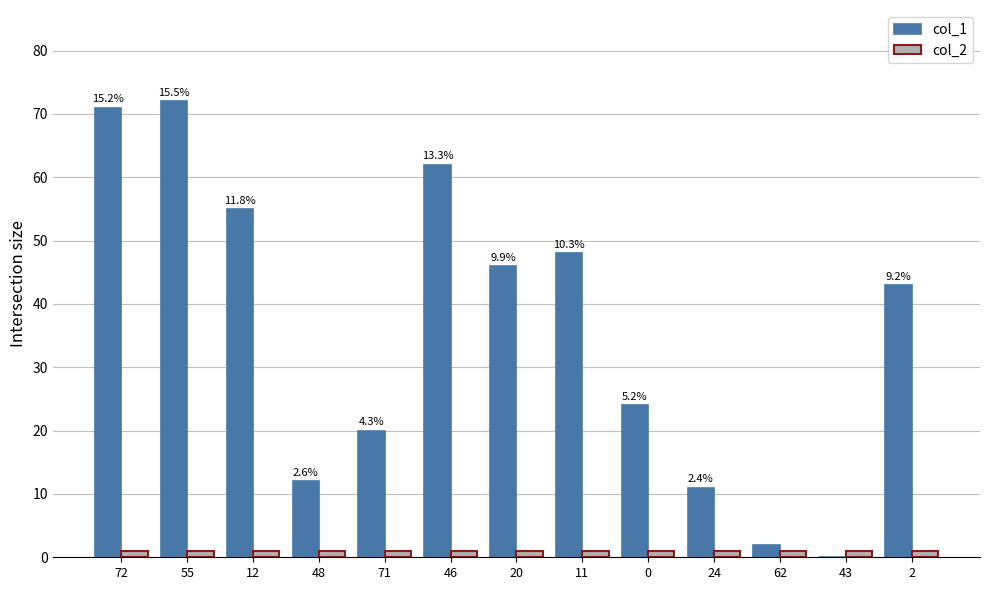

Is it true that col_1 equals 62 at 46?

True